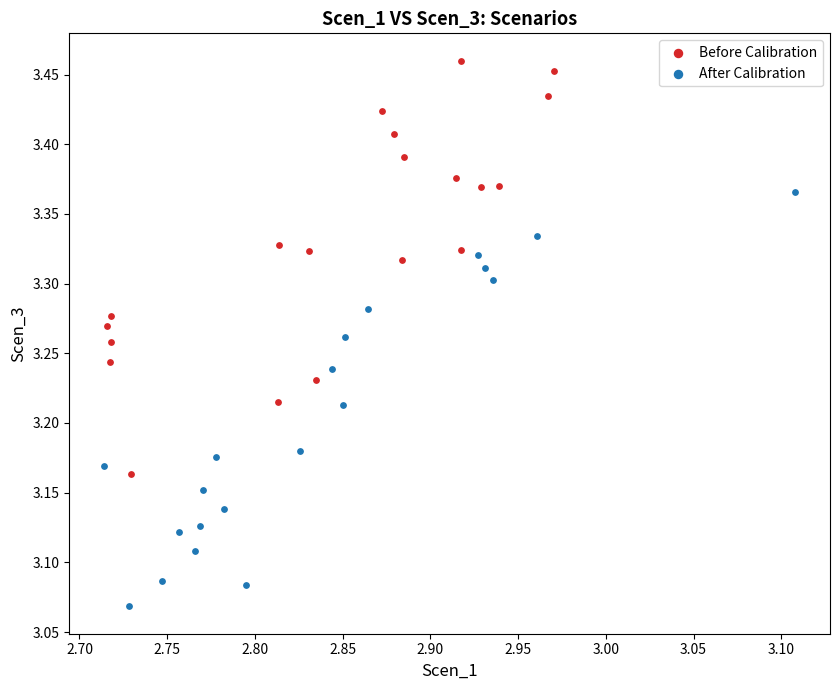

Which series contains the lowest Y value?

After Calibration